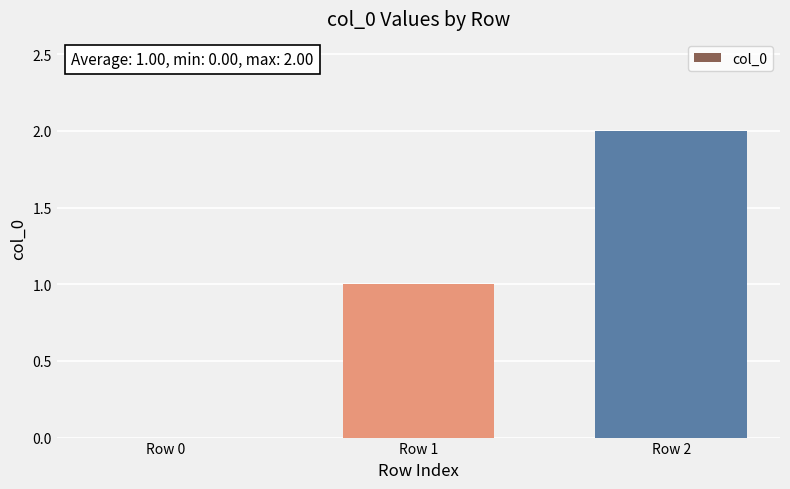

What is the sum of the values at Row 2 and Row 0?

2